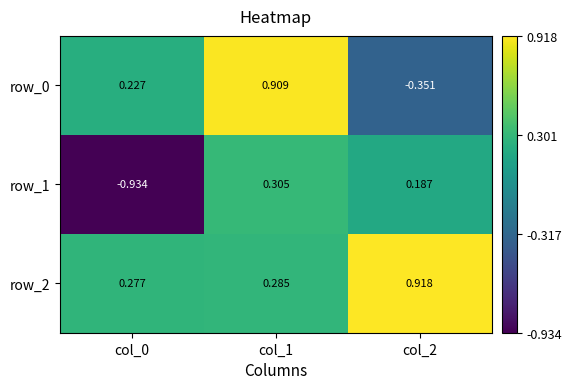

How many data points does each series have?

3